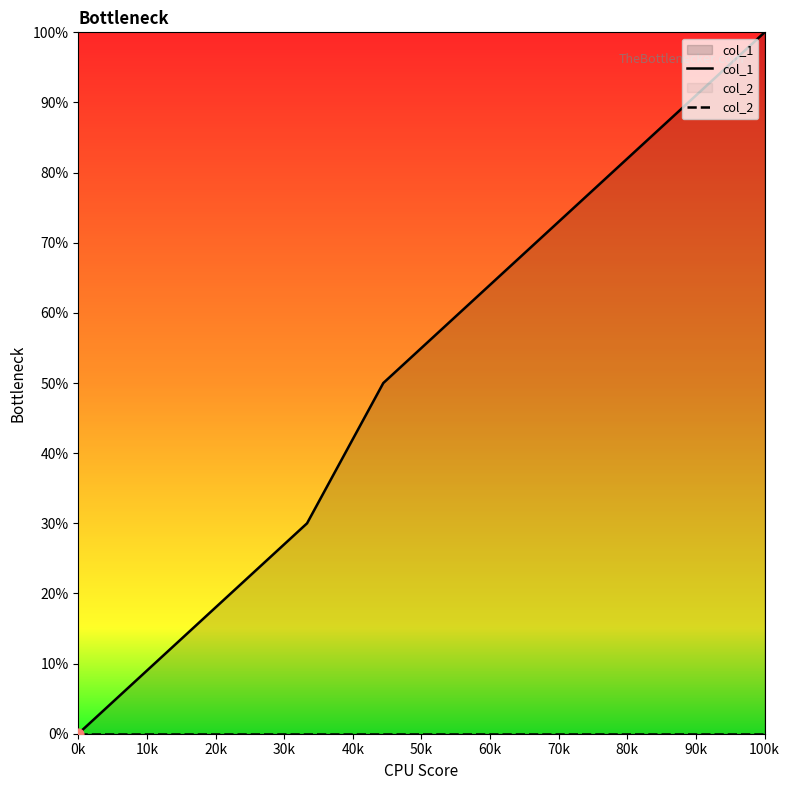

What are all the series names shown in the legend?

col_1, col_2